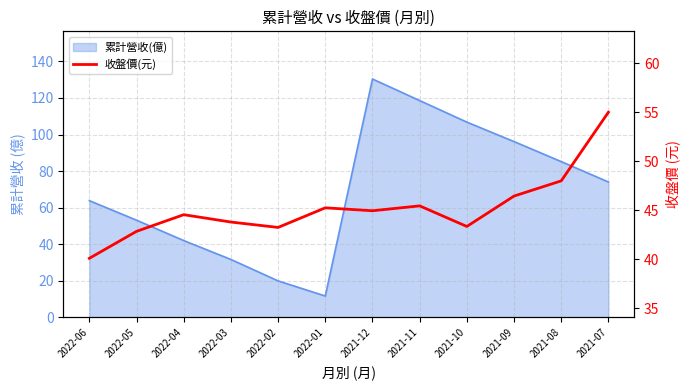

How many lines are shown in the chart?

1